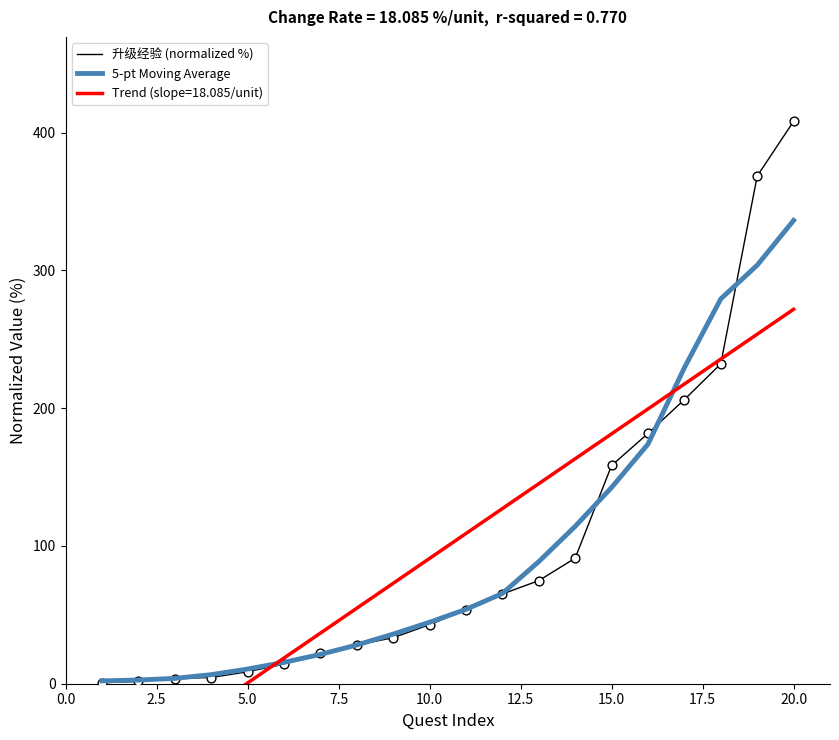

At how many categories does at least one series exceed 264?

3